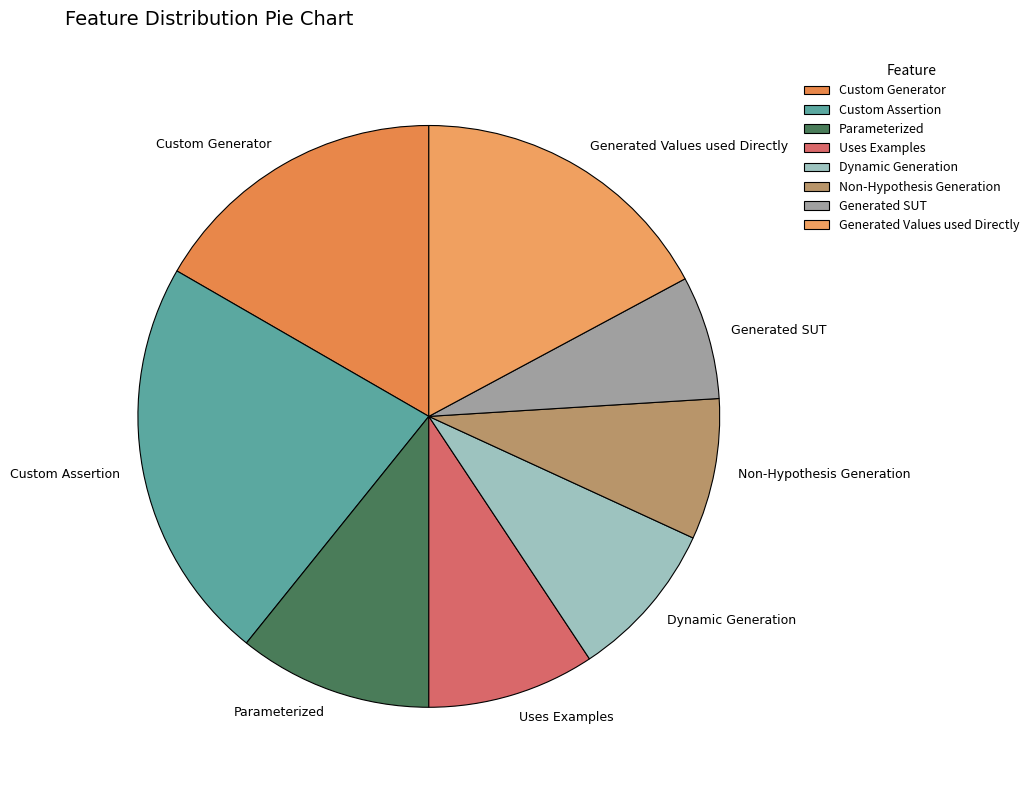

Is there a majority slice in this chart?

No